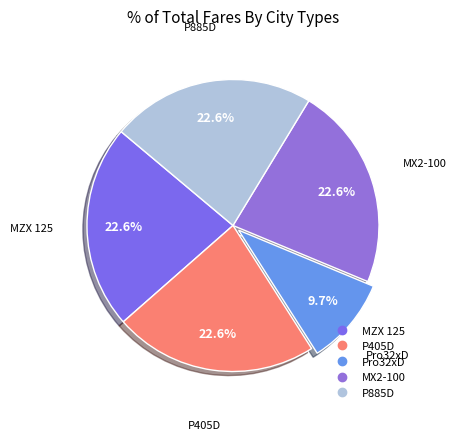

To the nearest percent, what is the combined percentage of Pro32xD and MZX 125?

32%